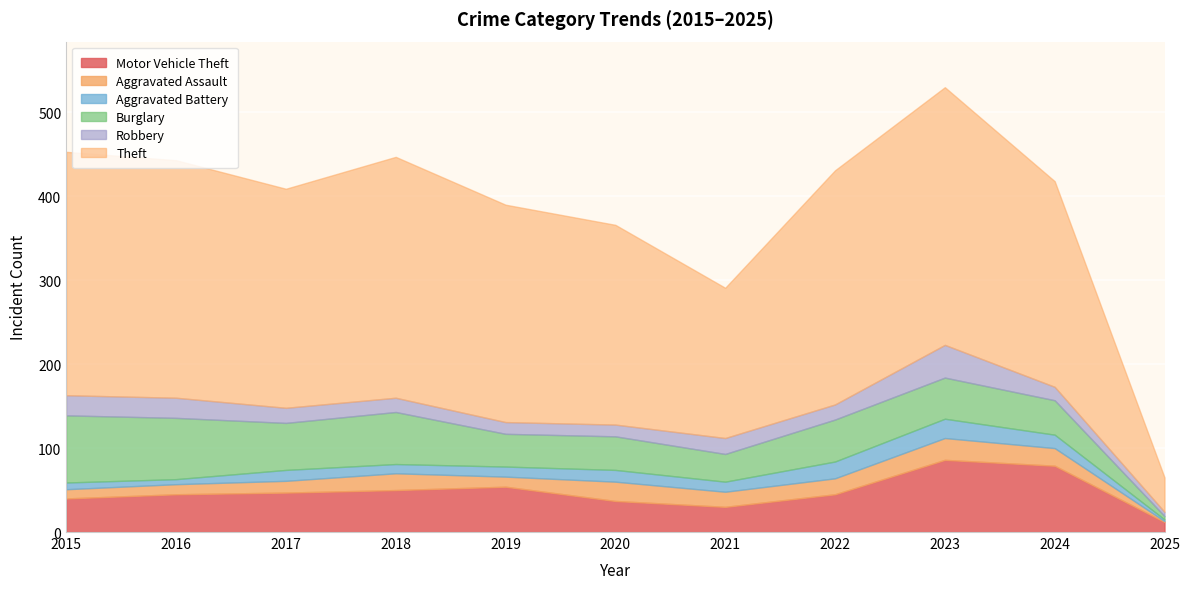

True or false: Theft and Aggravated Assault cross at least once.

False